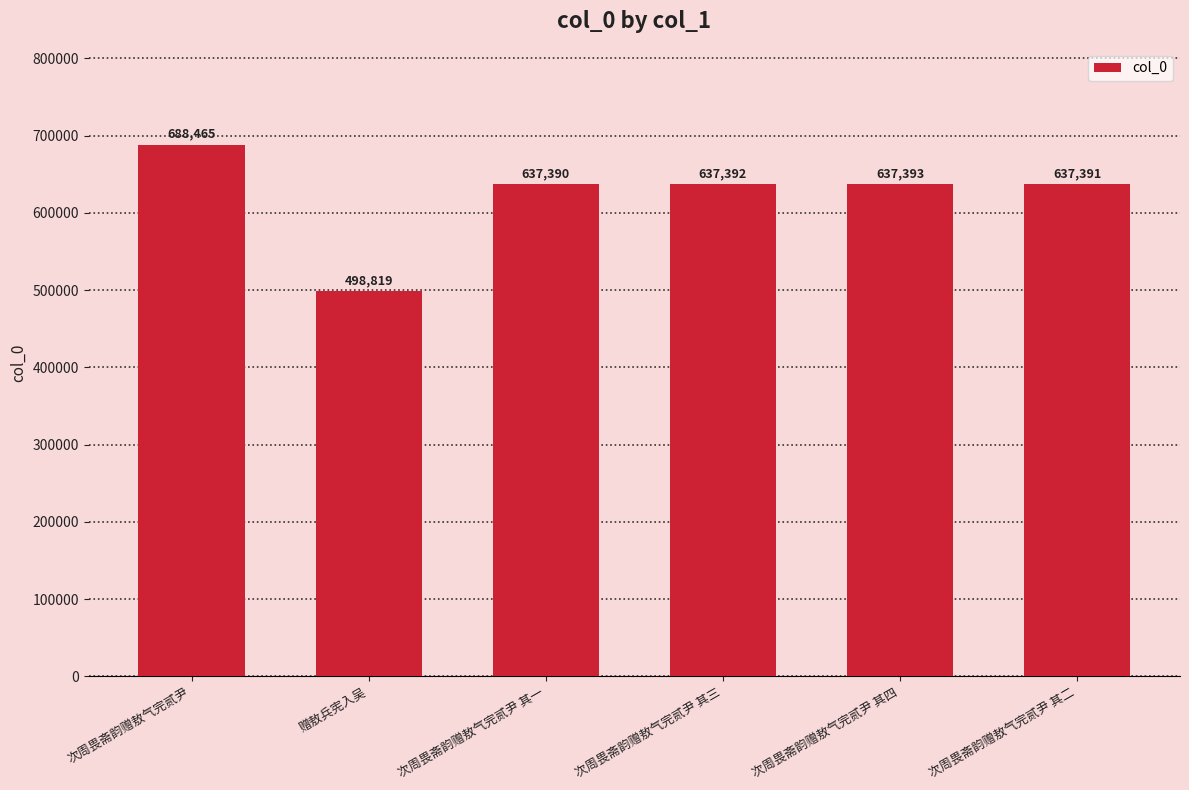

List the labels in order of value, smallest first.

赠敖兵宪入吴, 次周畏斋韵赠敖气完贰尹 其一, 次周畏斋韵赠敖气完贰尹 其二, 次周畏斋韵赠敖气完贰尹 其三, 次周畏斋韵赠敖气完贰尹 其四, 次周畏斋韵赠敖气完贰尹